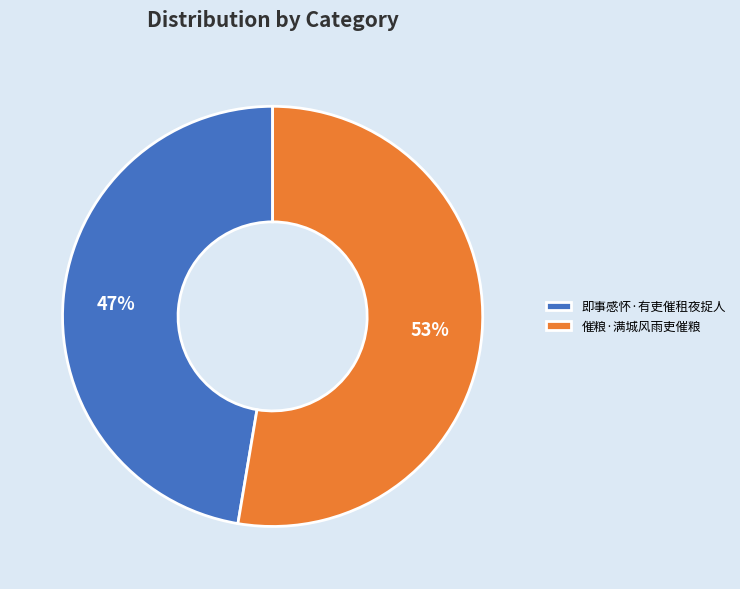

Combined, do 催粮·满城风雨吏催粮 and 即事感怀·有吏催租夜捉人 account for over 50%?

Yes